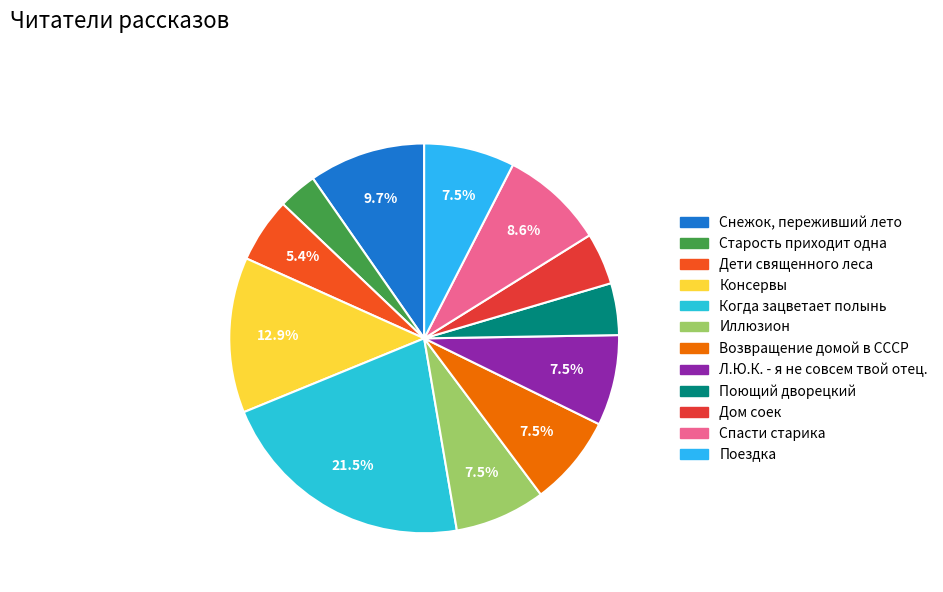

Does Л.Ю.К. - я не совсем твой отец. account for over 50% of the chart?

No